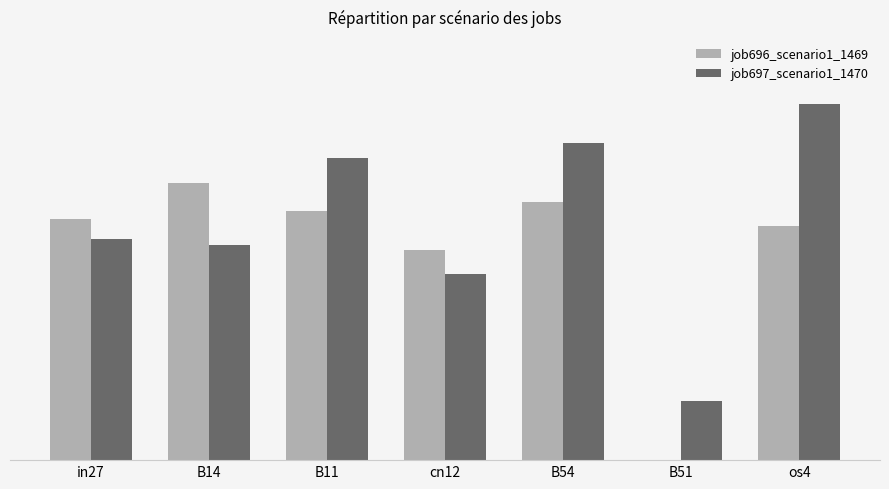

What is the sum of all job697_scenario1_1470 values?

2.9